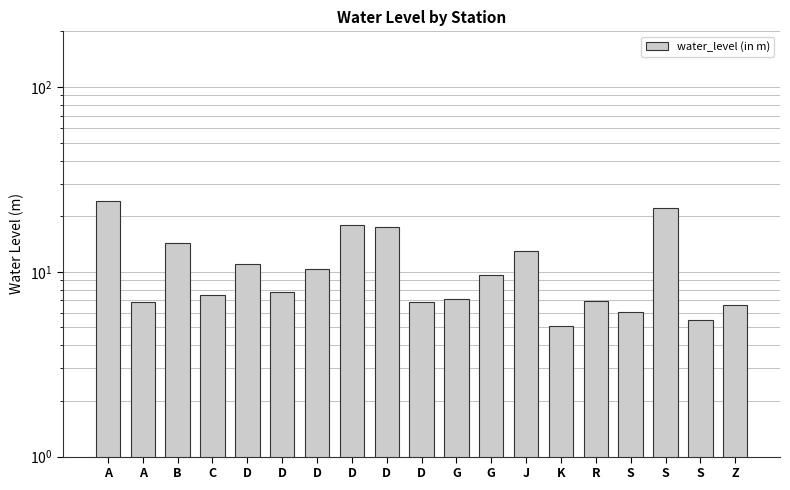

What is the change in value from C to D?

+10.4